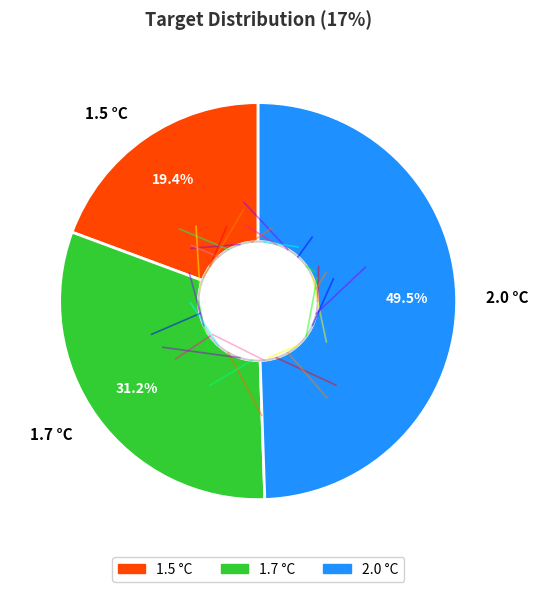

What portion of the pie excludes 2.0 °C?

50.5%